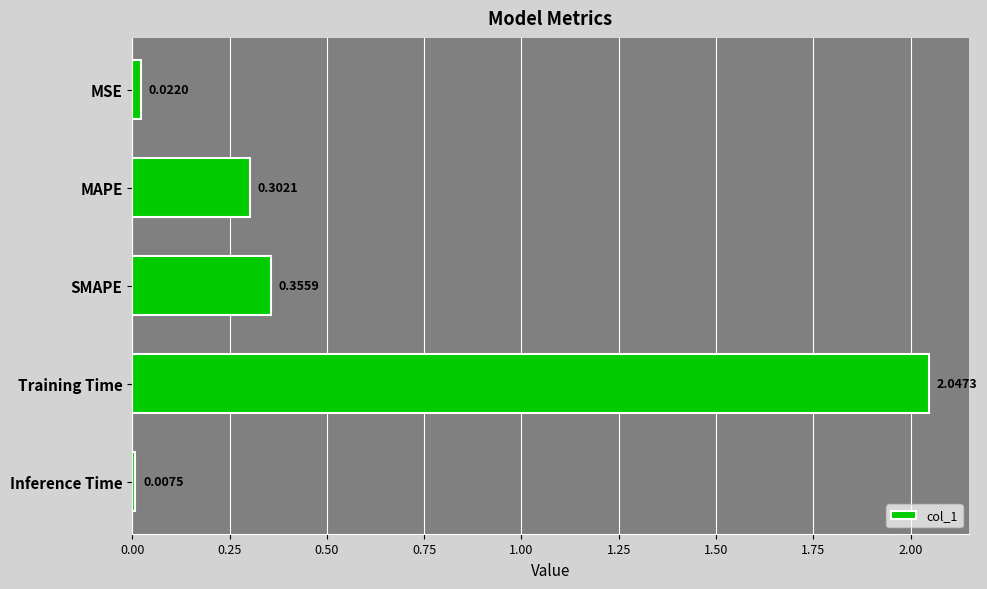

What is the change in value from MAPE to SMAPE?

+0.1